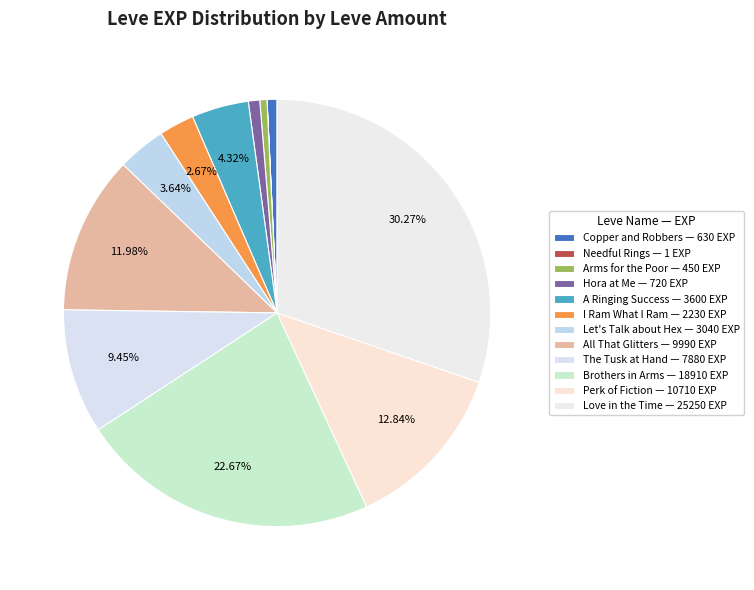

To the nearest percent, what is the average slice percentage?

8%